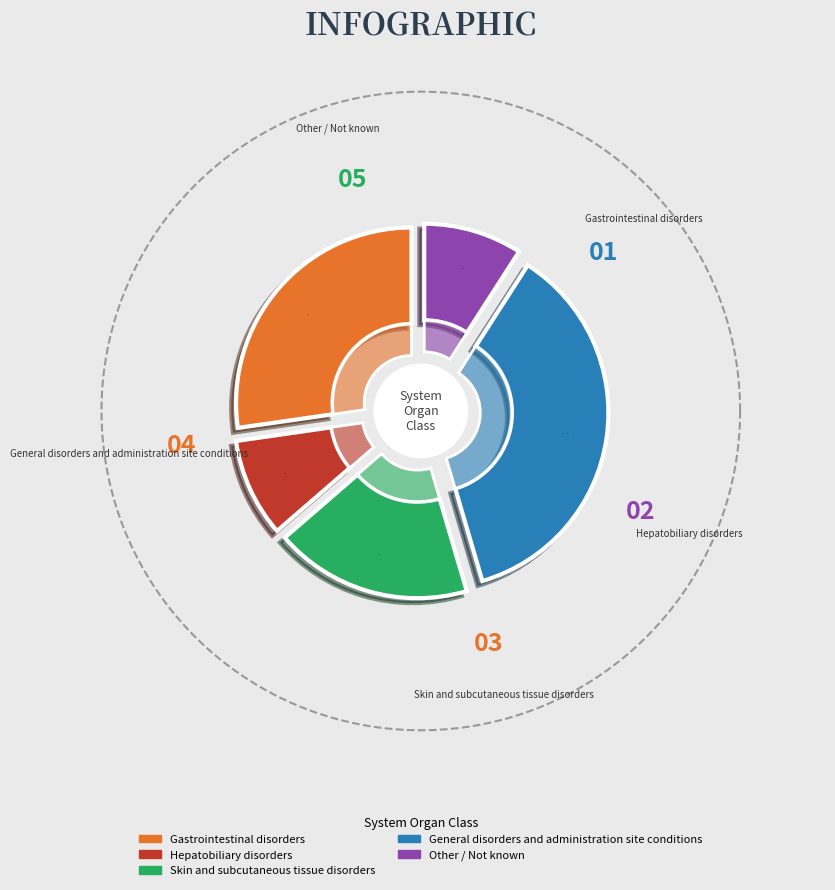

To the nearest percent, what percentage of the pie is Other / Not known?

9%